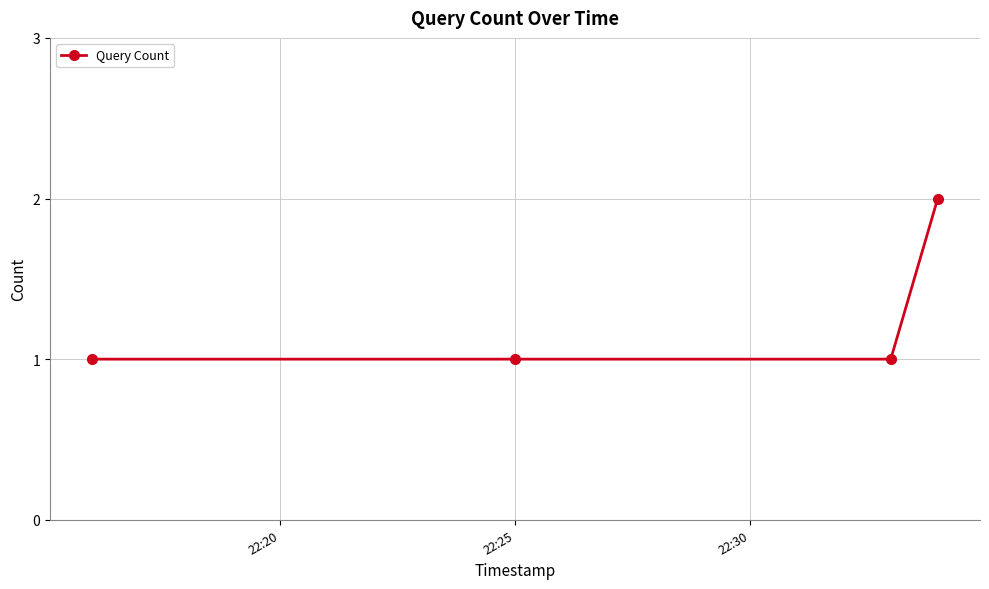

True or false: there are more than 1 points higher than both neighbors.

False